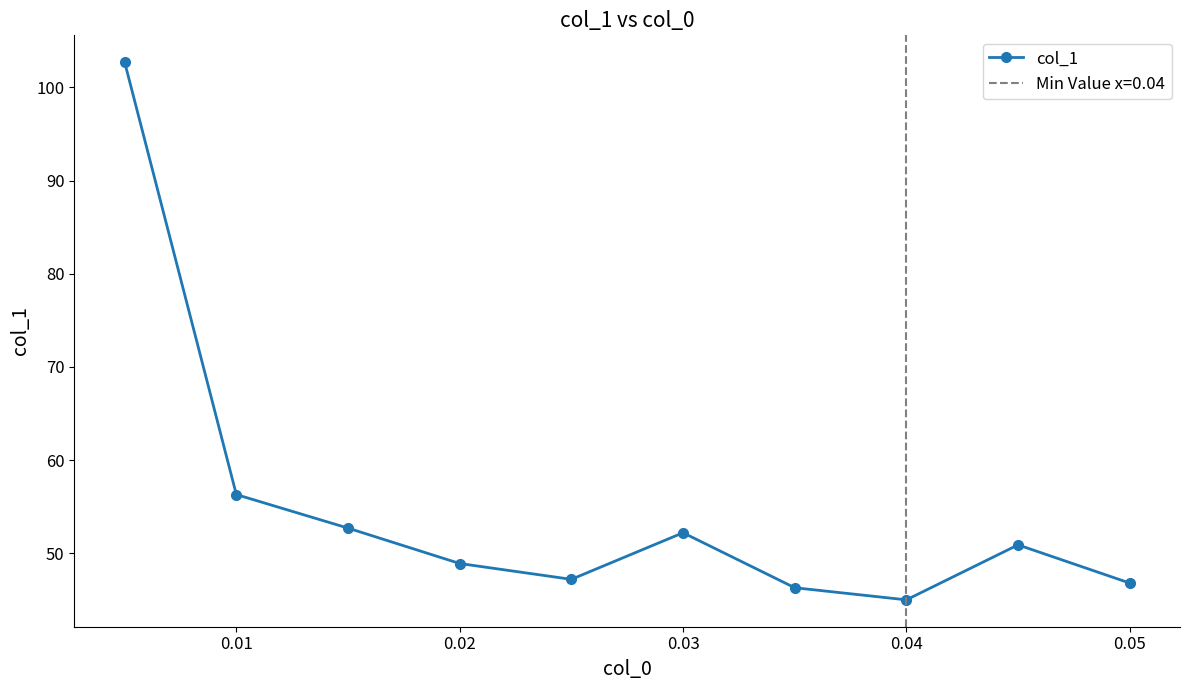

What is the value of the 3rd point from the left?

52.7